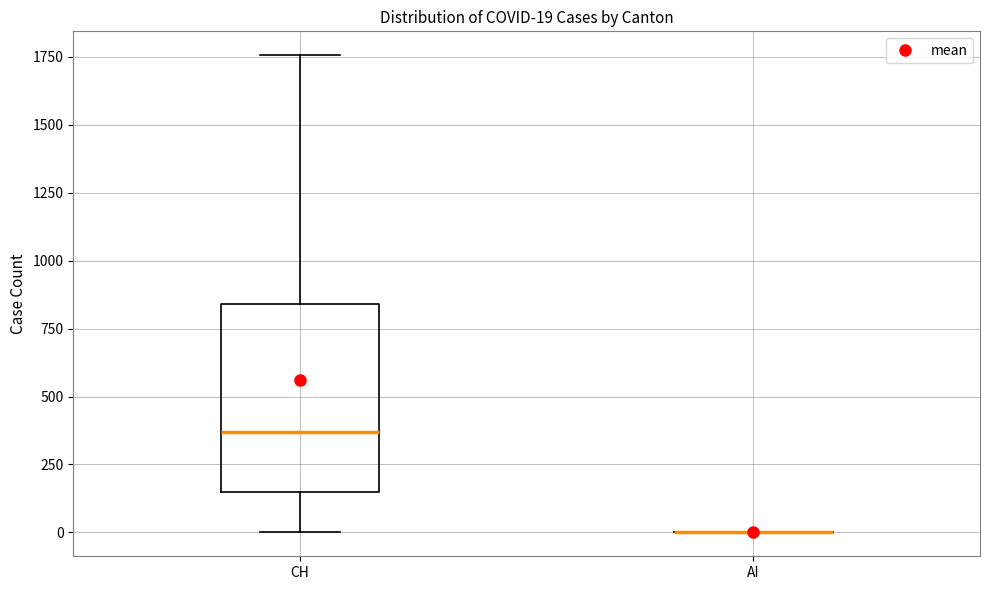

Comparing the boxes themselves (not the whiskers), which one is the tallest?

CH